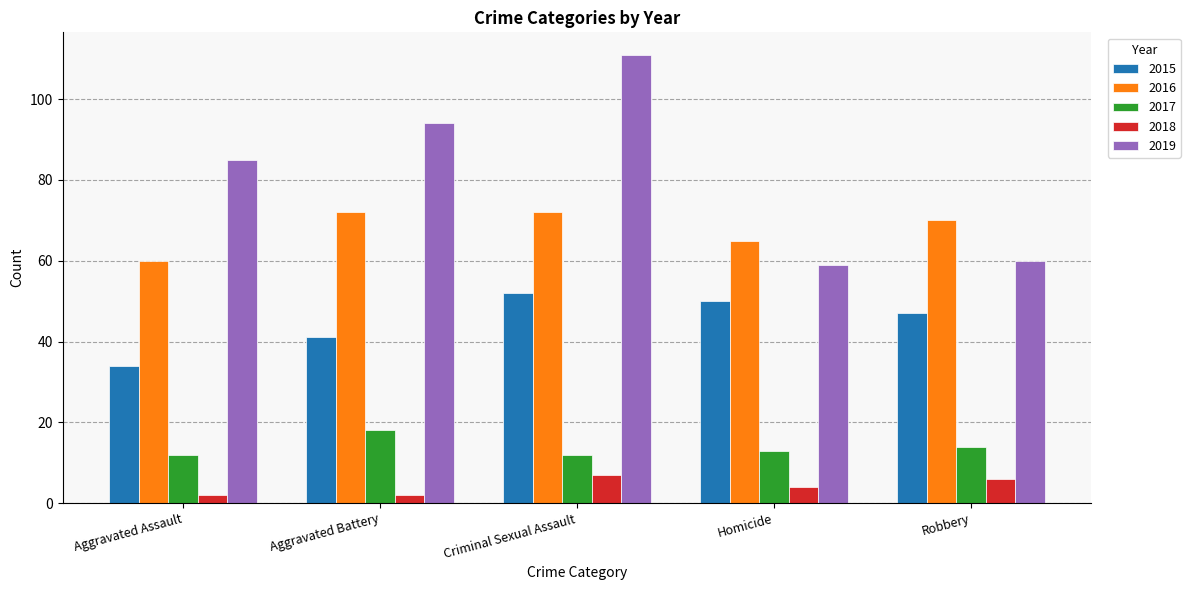

At which category is the sum across all series the highest?

Criminal Sexual Assault